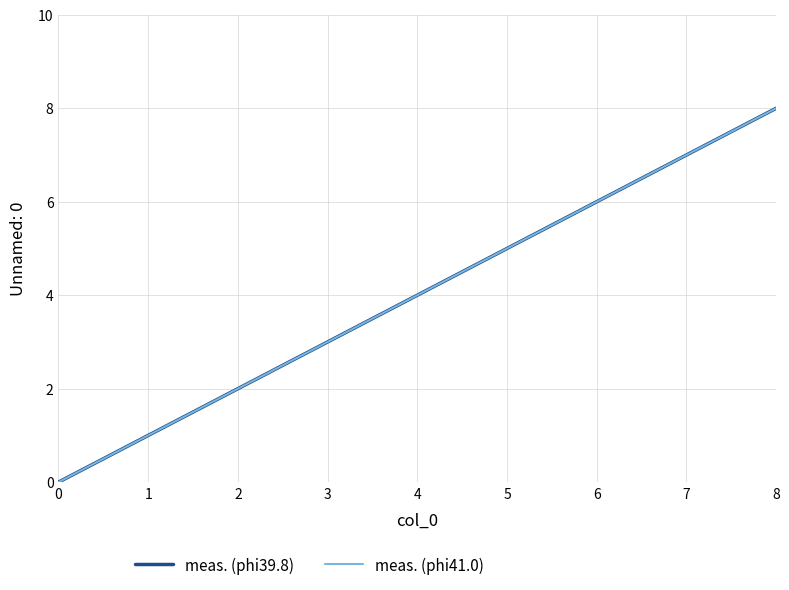

Reading right to left, what are all the values shown in this chart?

meas. (phi39.8): 8	7	6	5	4	3	2	1	0
meas. (phi41.0): 8	7	6	5	4	3	2	1	0